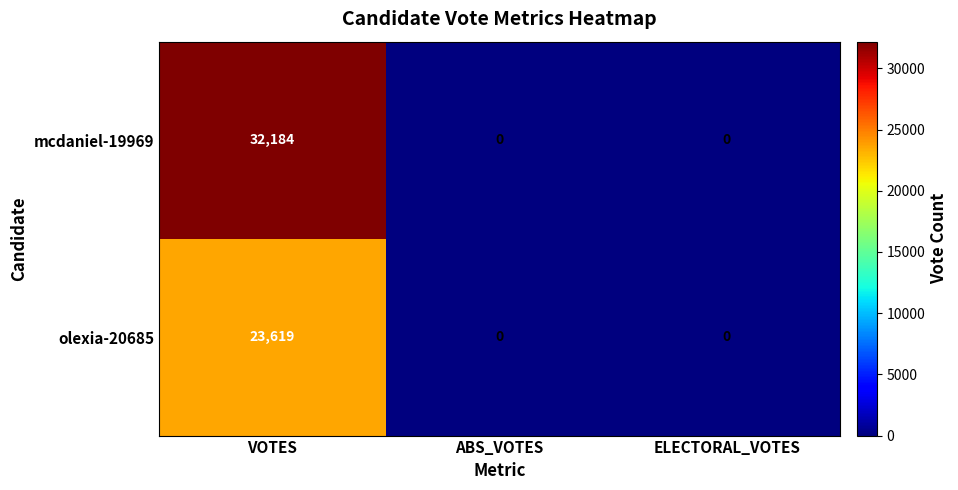

Which category has the highest value across all series?

VOTES